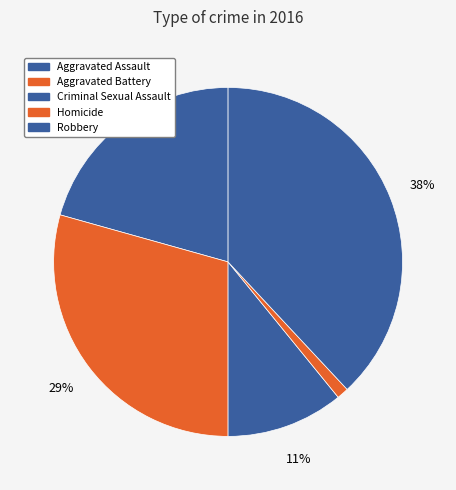

To the nearest percent, what is the average slice percentage?

20%